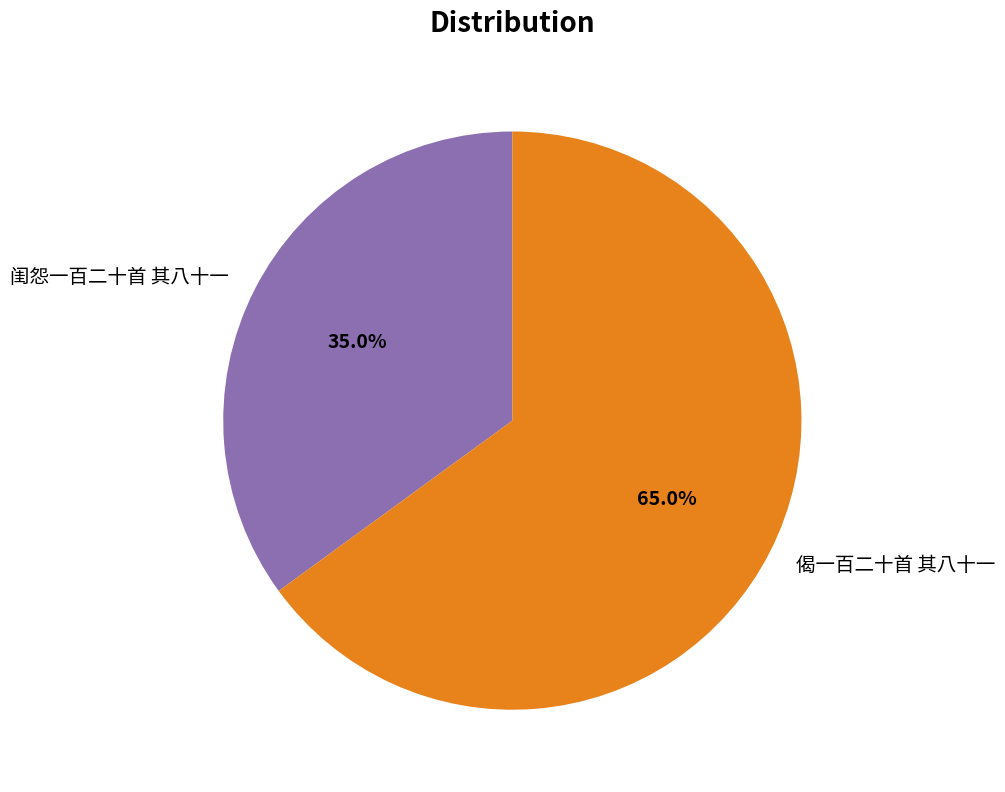

What is the smallest slice in the pie chart?

闺怨一百二十首 其八十一